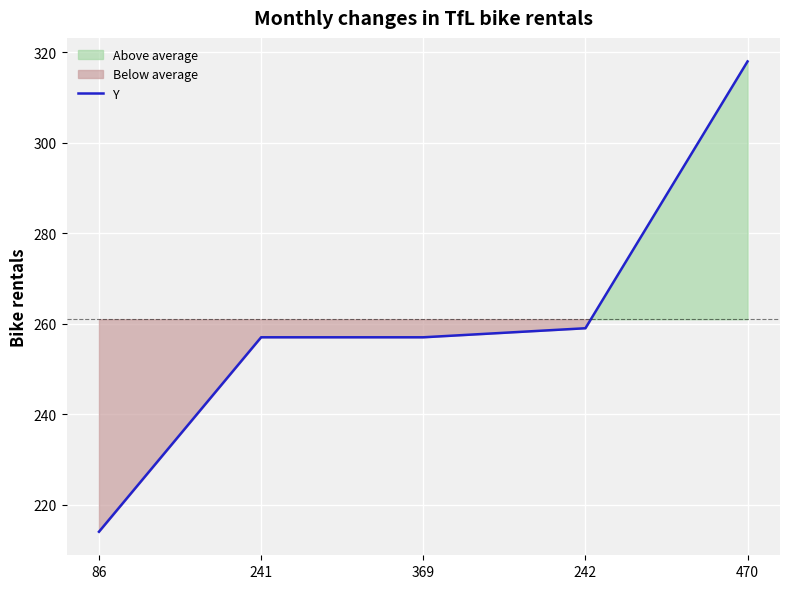

Does the chart display data point markers on the line(s)?

No